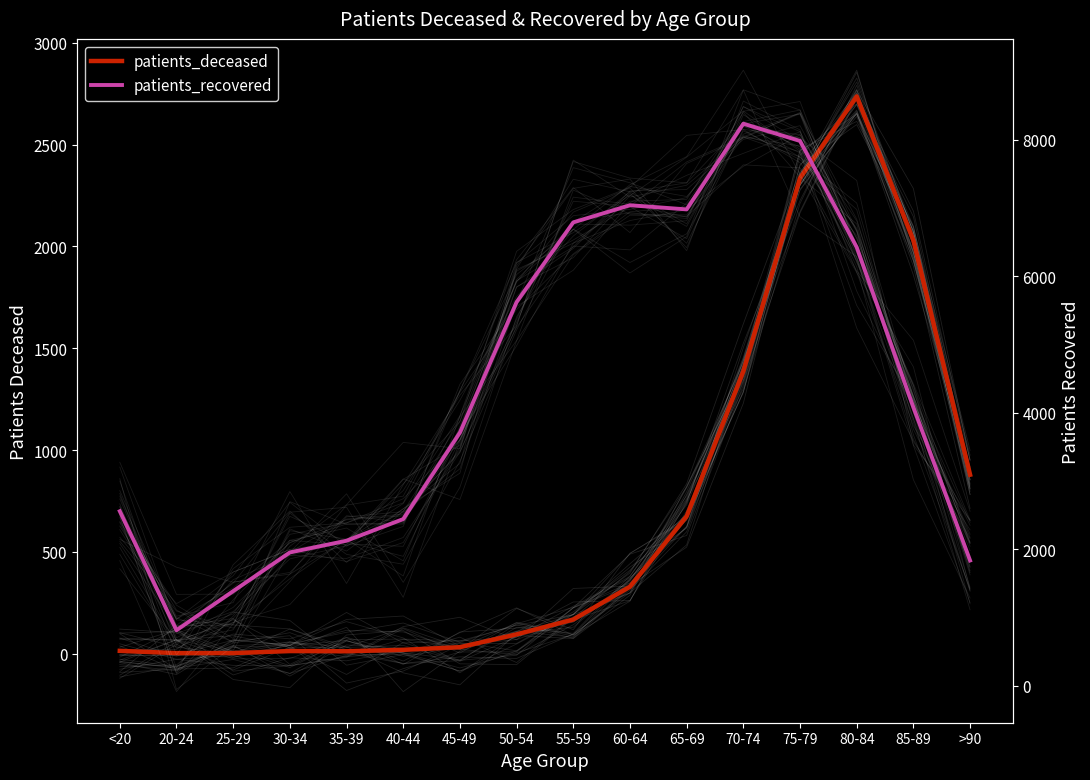

Reading left to right, list all the values displayed in this chart.

patients_deceased: <20=14	20-24=3	25-29=3	30-34=13	35-39=12	40-44=19	45-49=32	50-54=95	55-59=168	60-64=329	65-69=675	70-74=1387	75-79=2336	80-84=2737	85-89=2030	>90=879
patients_recovered: <20=2554	20-24=810	25-29=1383	30-34=1950	35-39=2122	40-44=2439	45-49=3706	50-54=5619	55-59=6787	60-64=7038	65-69=6977	70-74=8233	75-79=7980	80-84=6422	85-89=4076	>90=1832